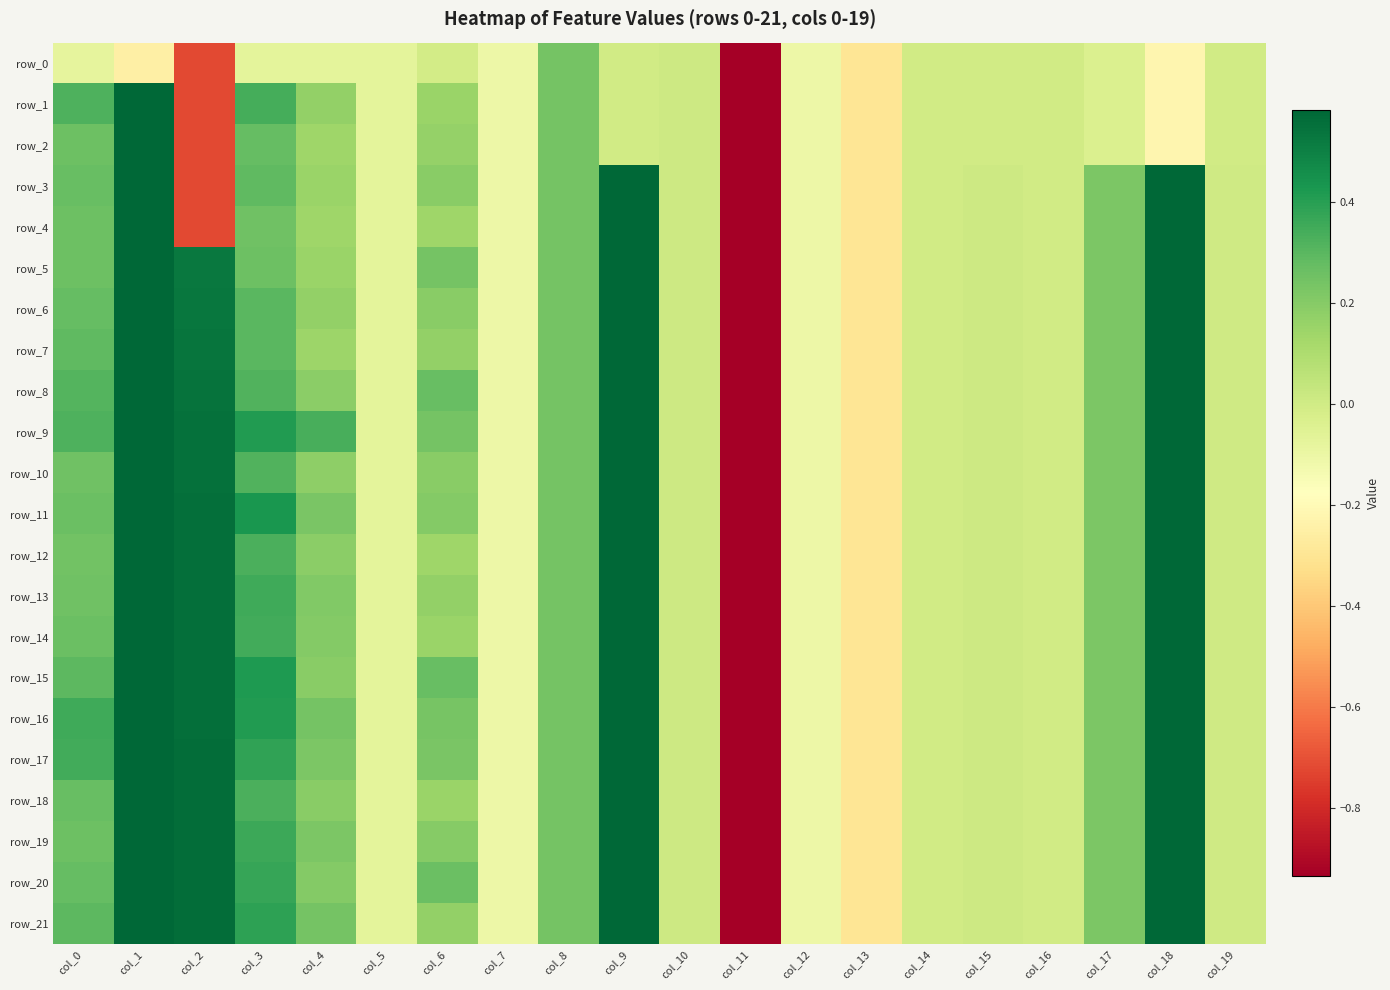

Count the number of categories in the chart.

20